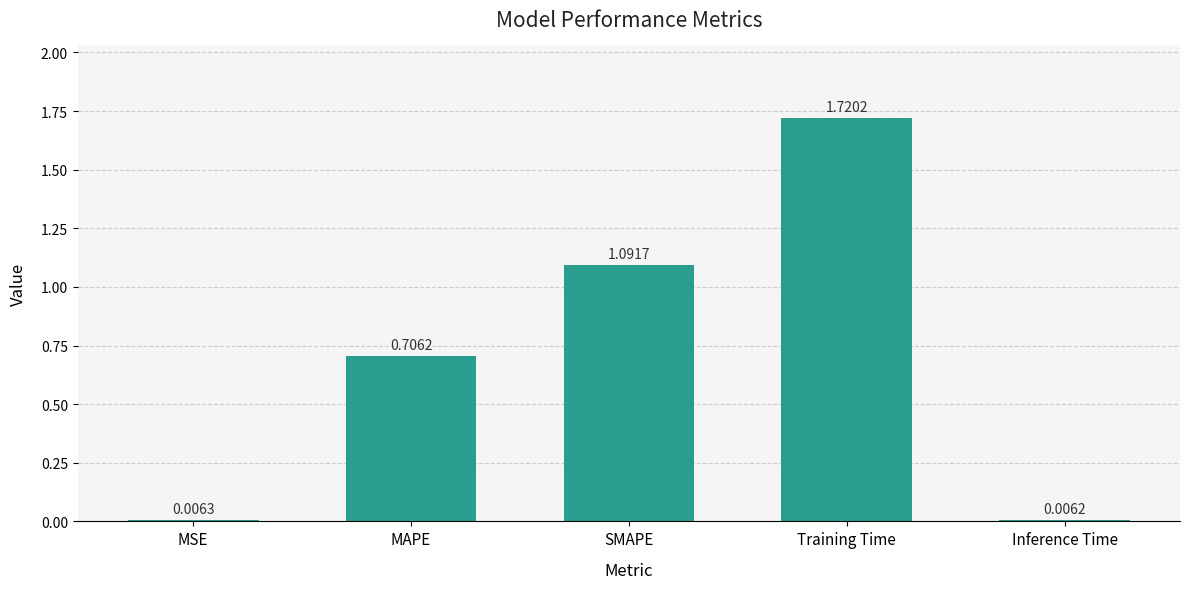

What is the sum of all values?

3.5